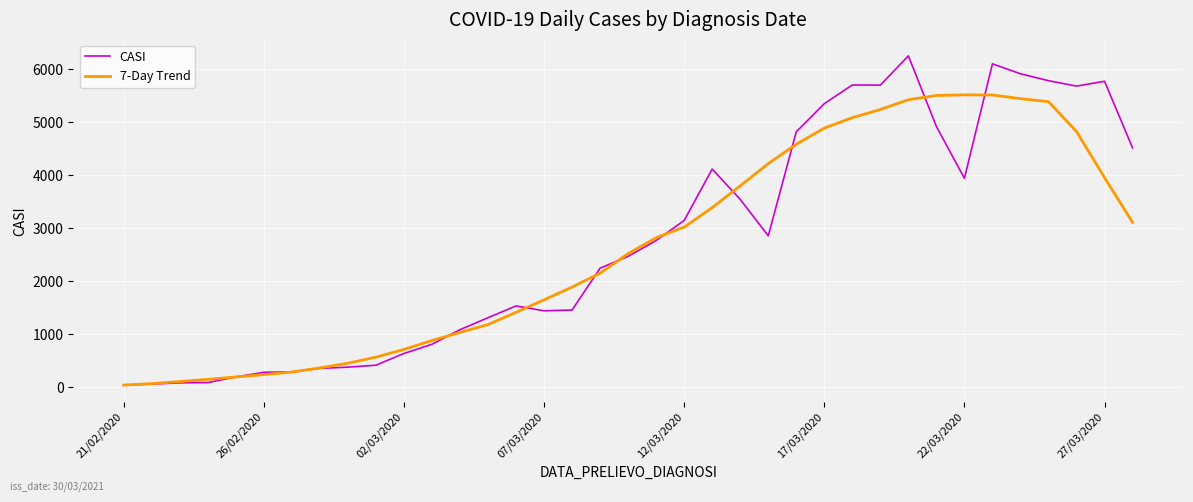

What is the highest value of the 7-Day Trend series?

5504.7